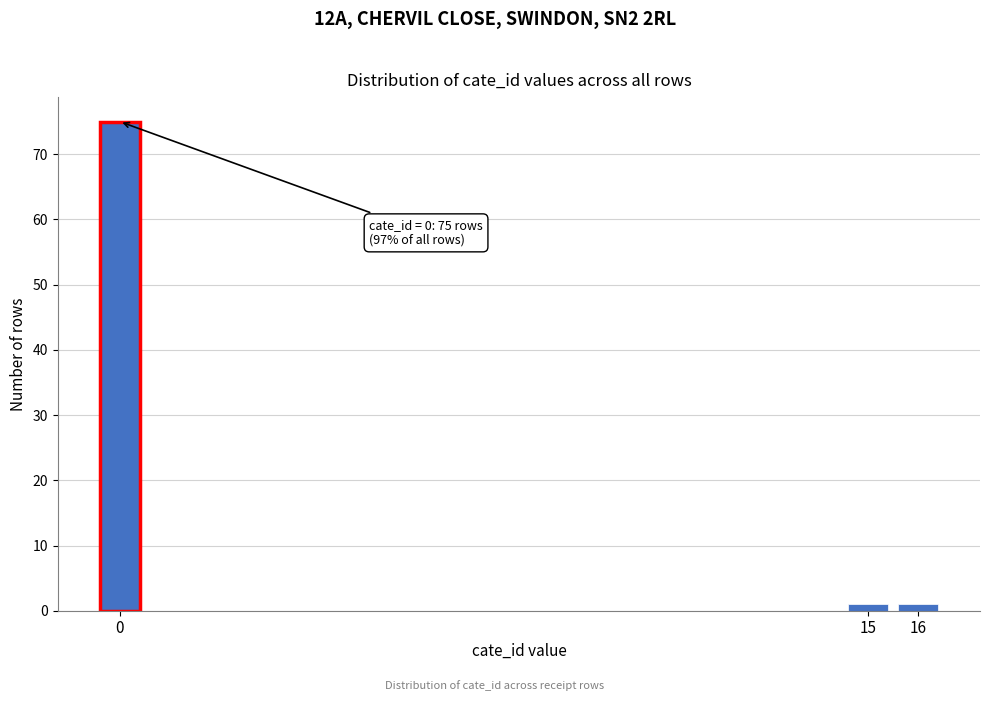

Reading left to right, what are all the values shown in this chart?

0=75	15=1	16=1